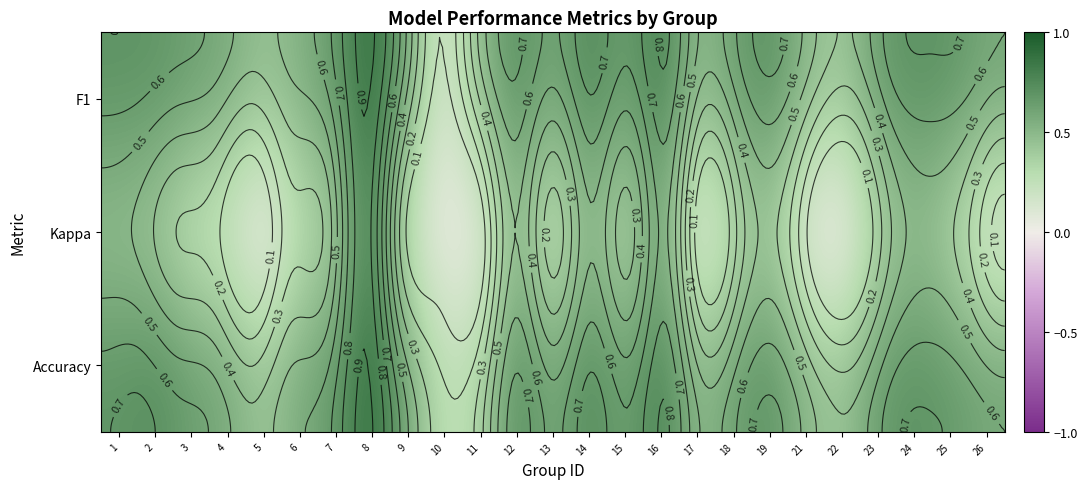

Where is Kappa nearest to the value 0?

10